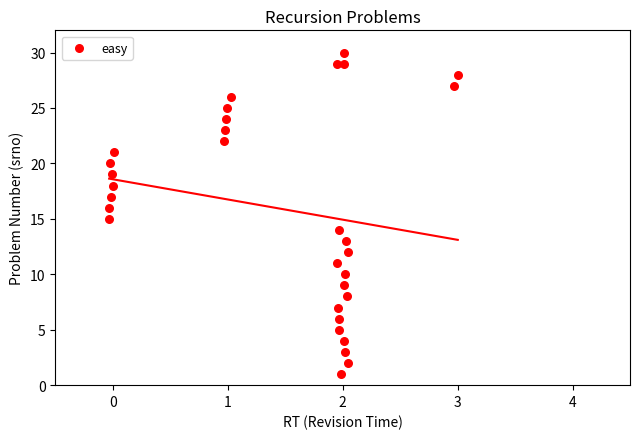

What is the range of Y values (max minus min)?

29